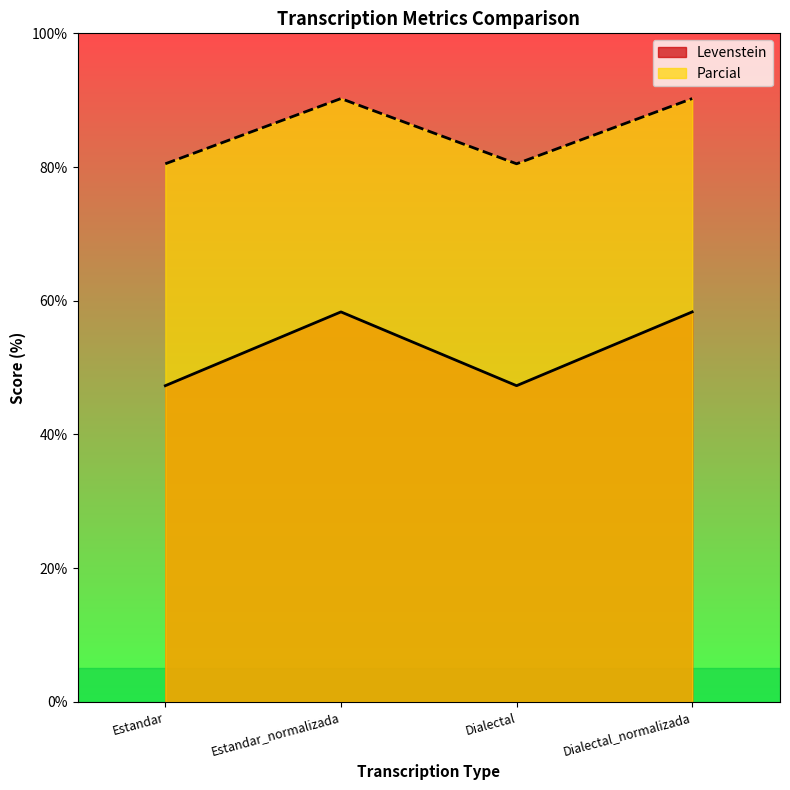

What is the difference between the Levenstein values at Estandar and Dialectal_normalizada?

11.0